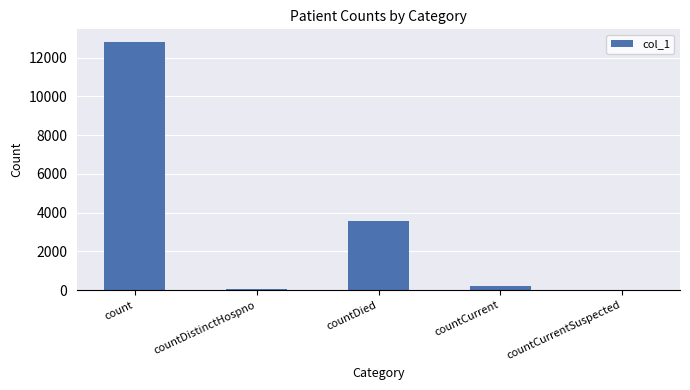

What is the change in value from countDied to countCurrentSuspected?

-3572